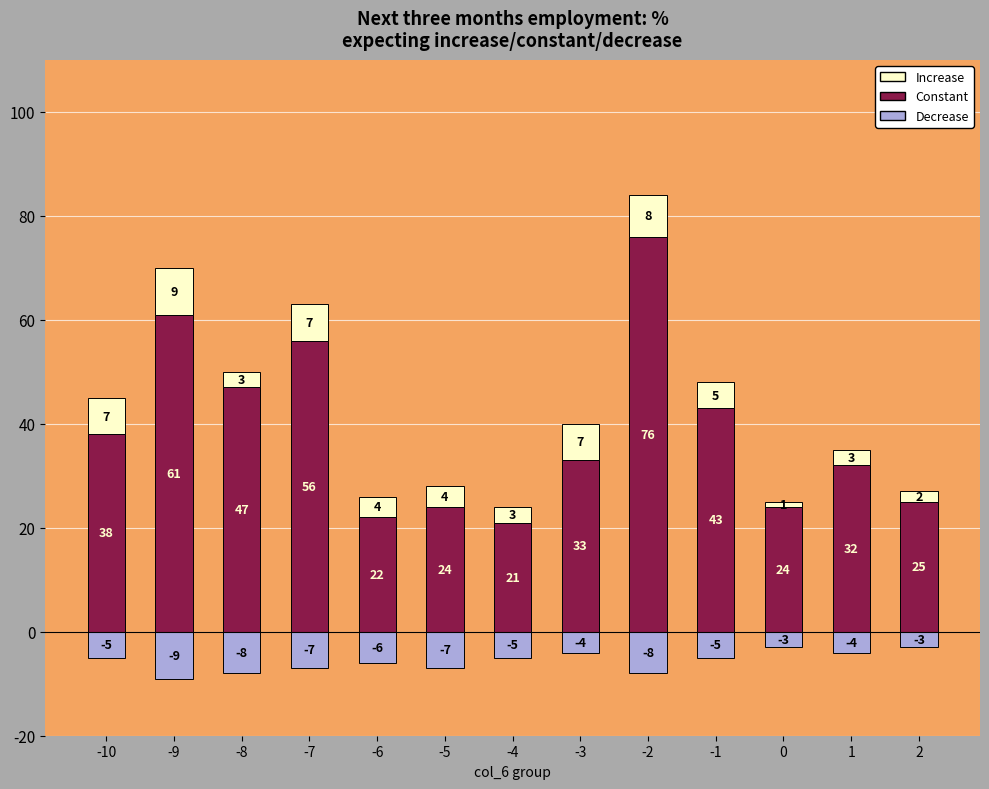

Reading left to right, extract all data points from this chart.

Decrease: -10=-5	-9=-9	-8=-8	-7=-7	-6=-6	-5=-7	-4=-5	-3=-4	-2=-8	-1=-5	0=-3	1=-4	2=-3
Constant: -10=38	-9=61	-8=47	-7=56	-6=22	-5=24	-4=21	-3=33	-2=76	-1=43	0=24	1=32	2=25
Increase: -10=7	-9=9	-8=3	-7=7	-6=4	-5=4	-4=3	-3=7	-2=8	-1=5	0=1	1=3	2=2